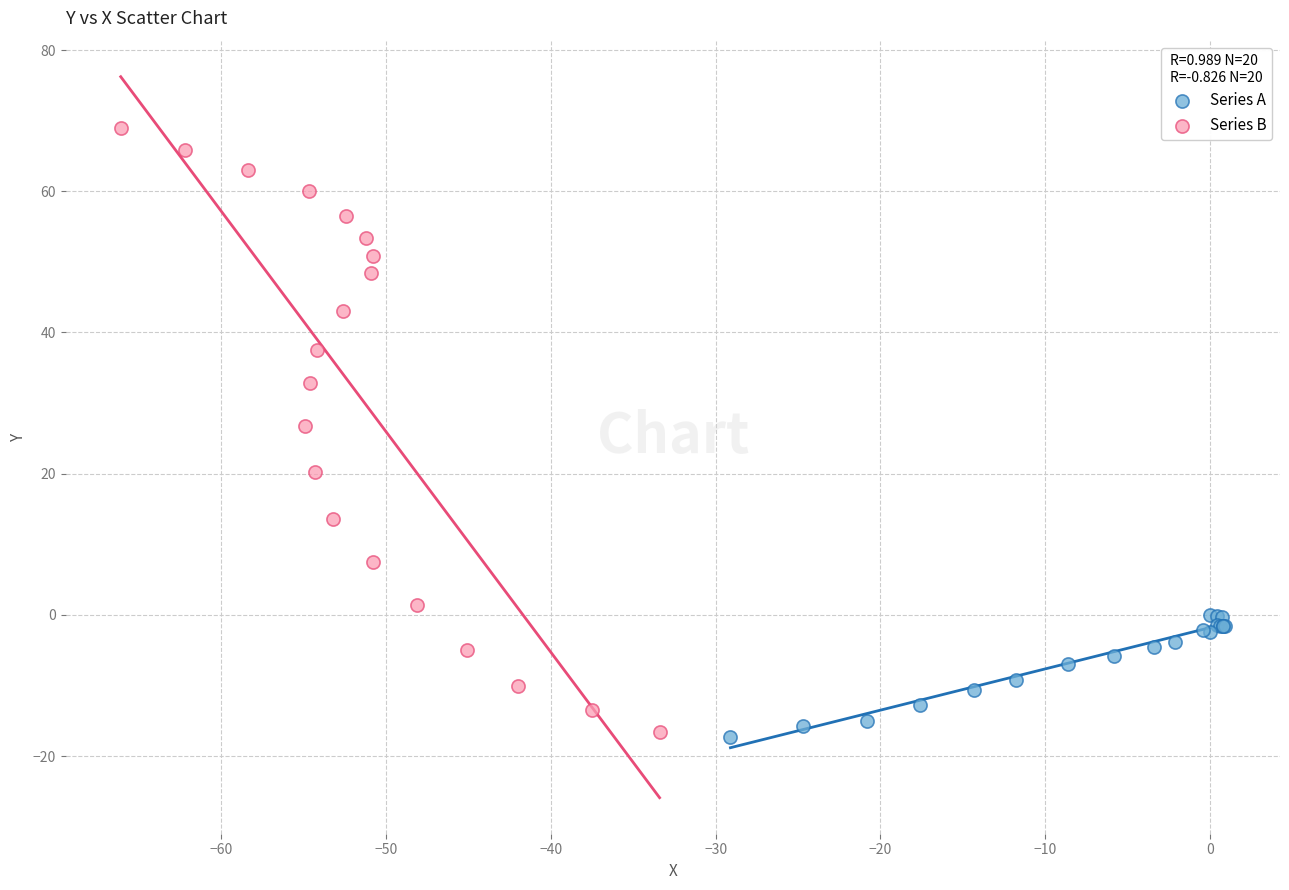

Which series contains the highest Y value?

Series B